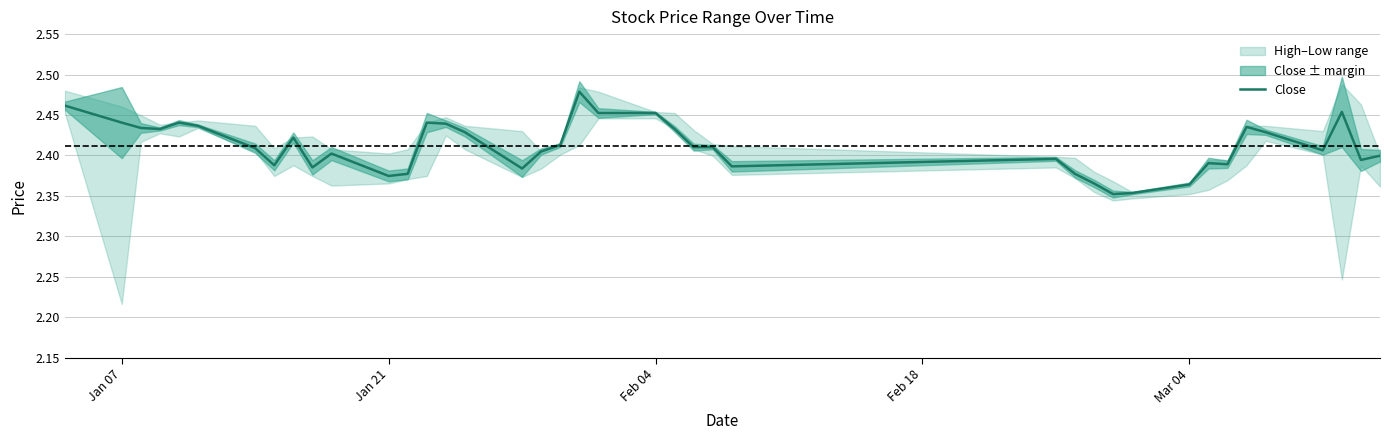

How many points are higher than both their immediate neighbors (excluding endpoints)?

9